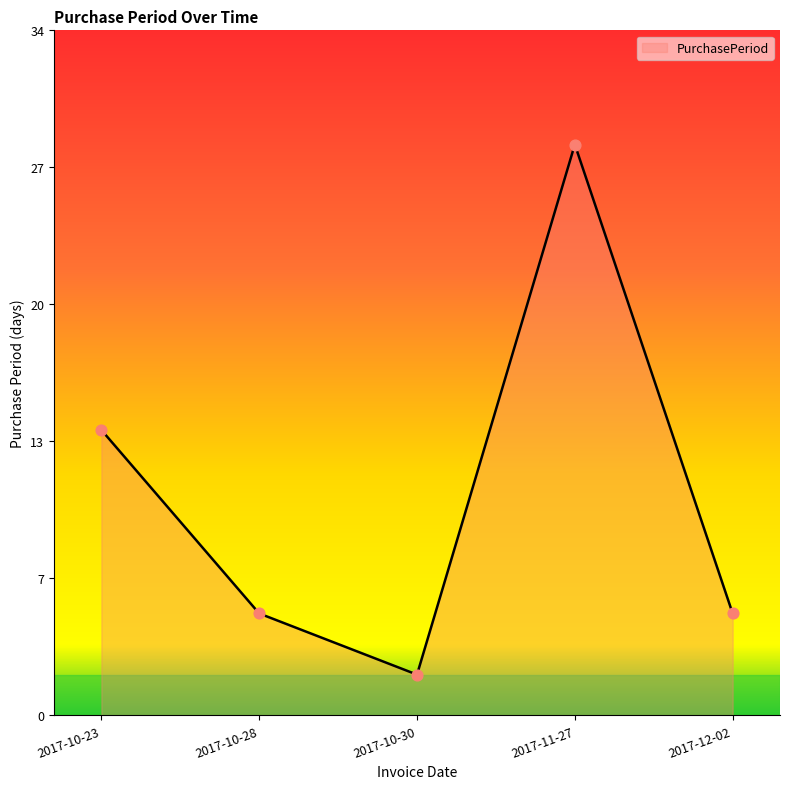

Which has a higher value, 2017-10-28 or 2017-11-27?

2017-11-27